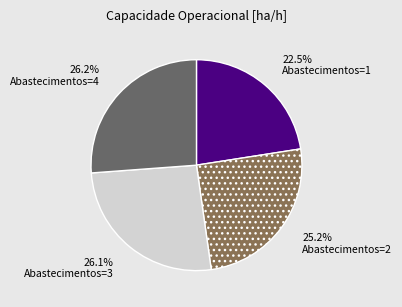

The Abastecimentos=4 slice represents 26% of the pie. True or false?

True